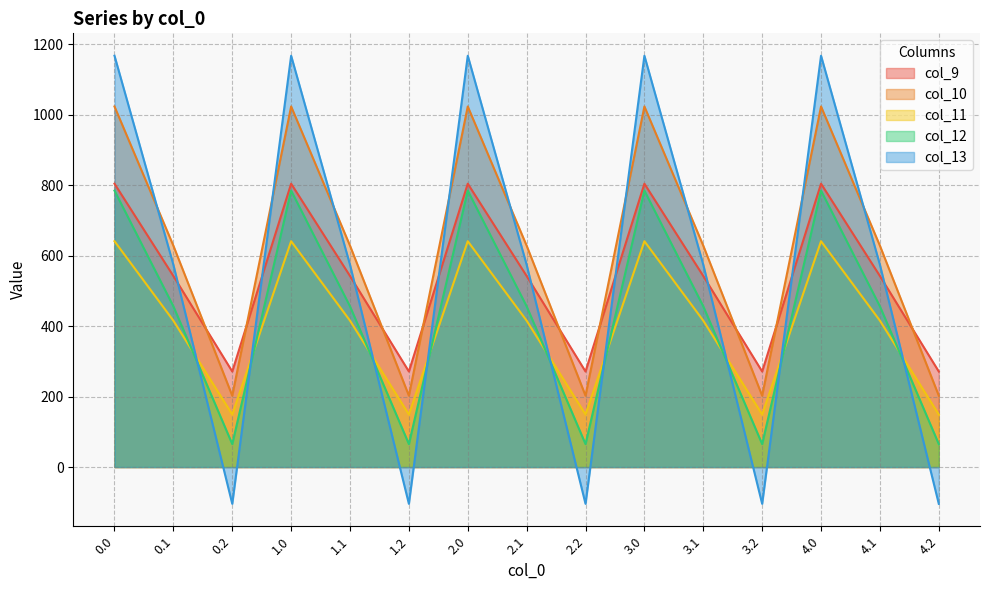

Which has a higher value, 2.2 or 1.2?

2.2